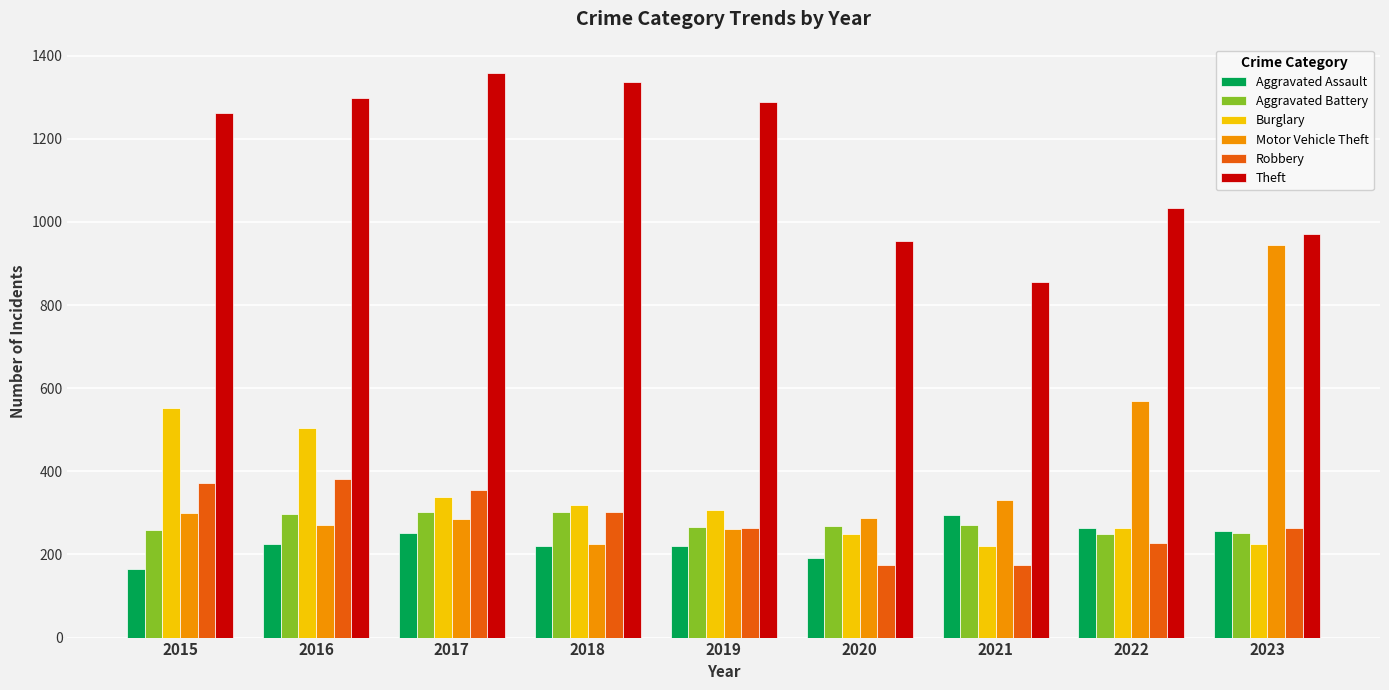

What is the average value of the Aggravated Battery series?

274